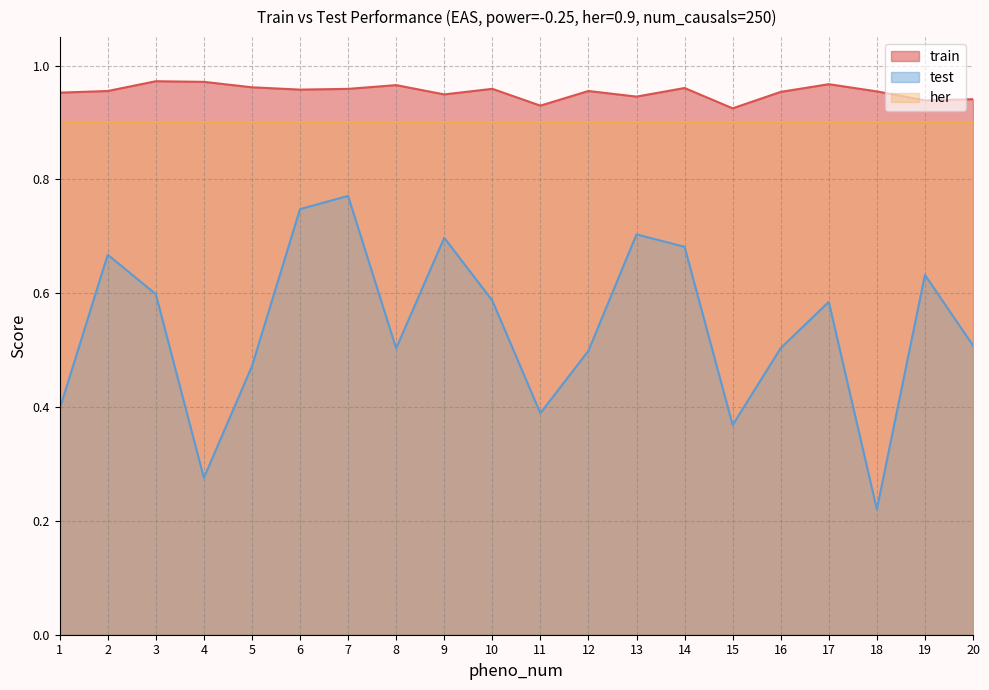

What is the spread (max minus min) of values at 12?

0.5